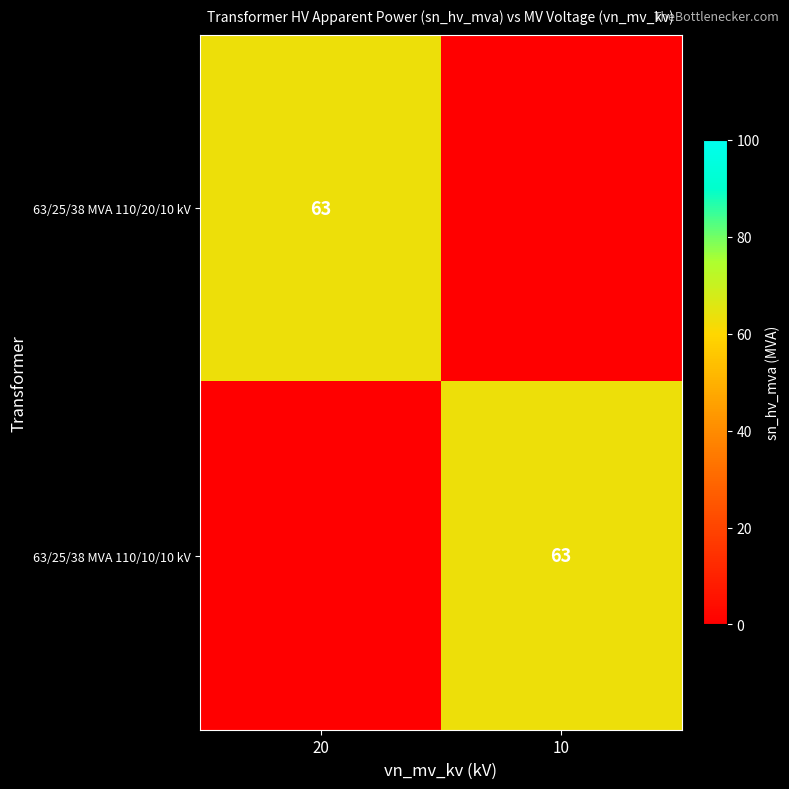

Is it true that 63/25/38 MVA 110/10/10 kV equals 63 at 10?

True